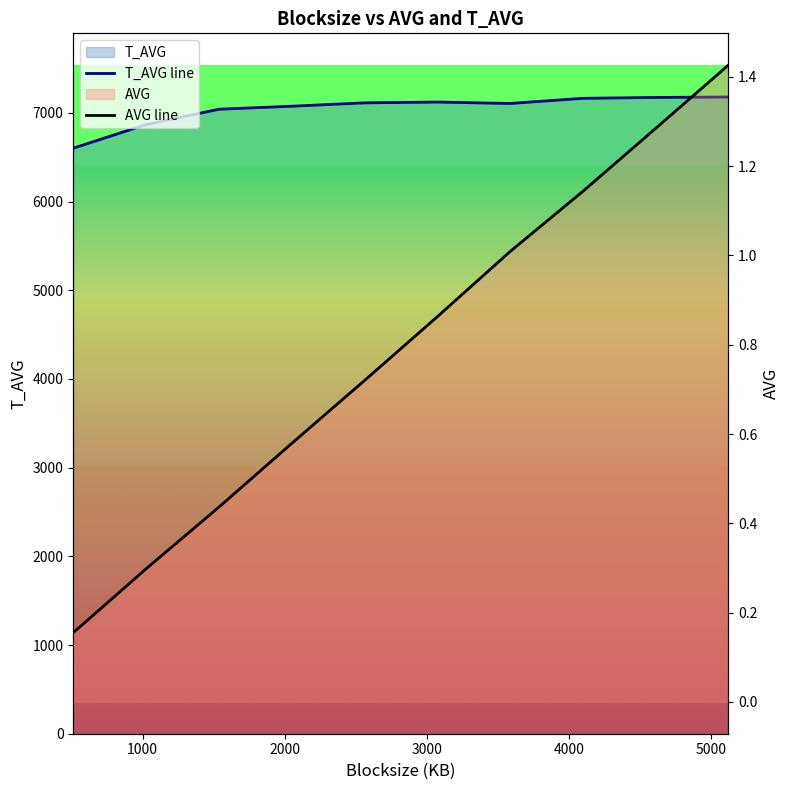

Which series changed the most between 4000 and 5000?

T_AVG line